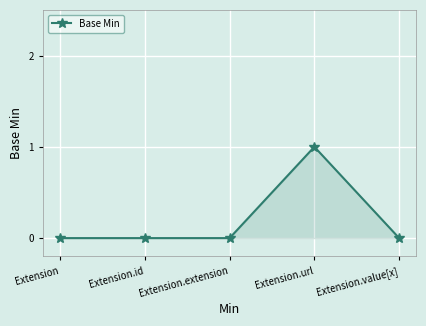

Which label corresponds to the largest value in the chart?

Extension.url